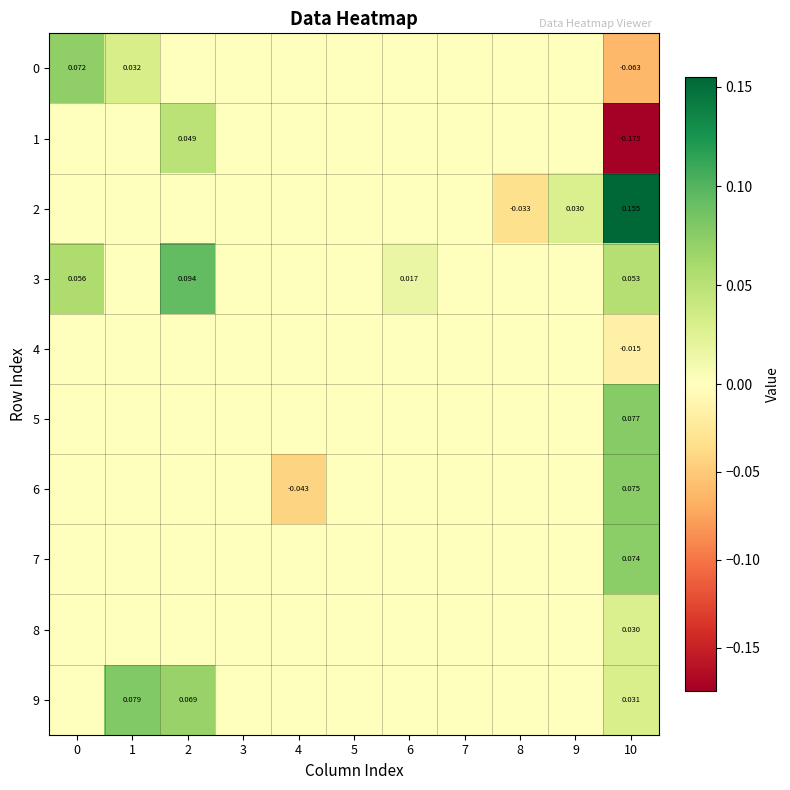

What is the difference between the maximum and minimum values in the 9 series?

0.1